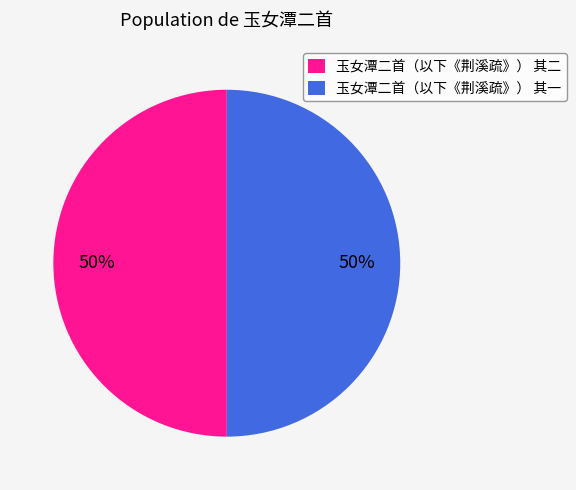

Combined, do 玉女潭二首（以下《荆溪疏》） 其一 and 玉女潭二首（以下《荆溪疏》） 其二 account for over 50%?

Yes